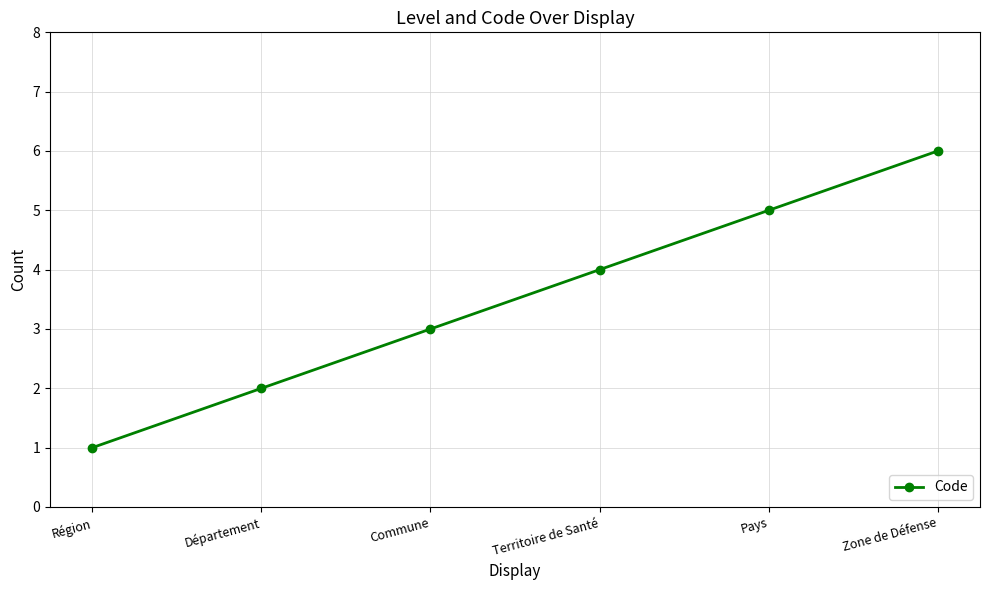

What is the difference between the second highest and minimum values?

4